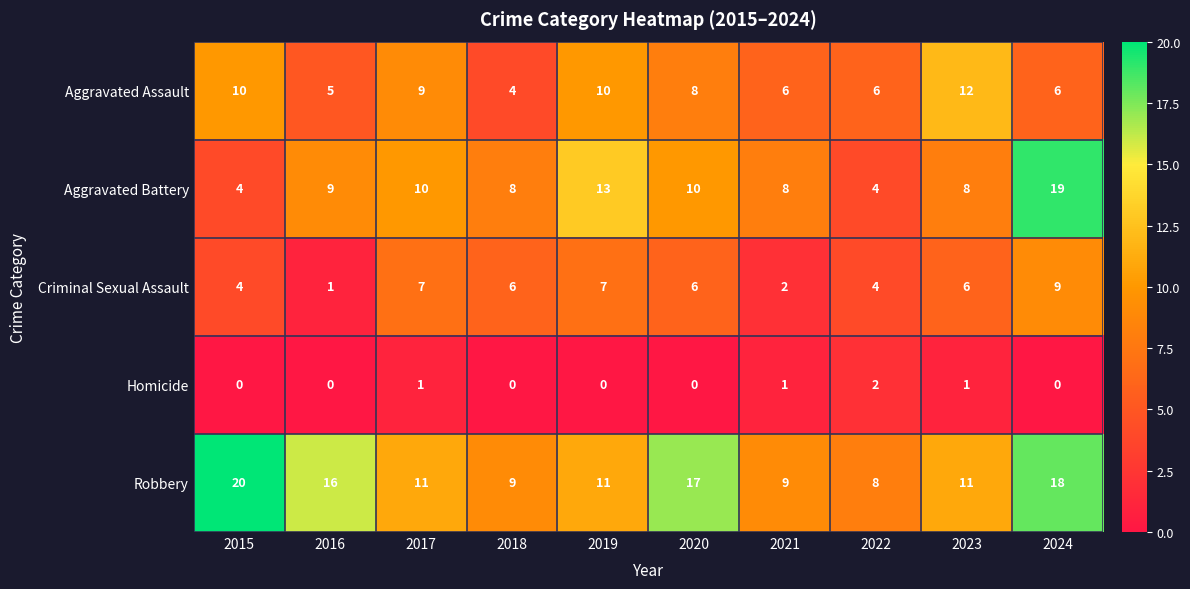

Which series changed the most between 2015 and 2018?

Robbery